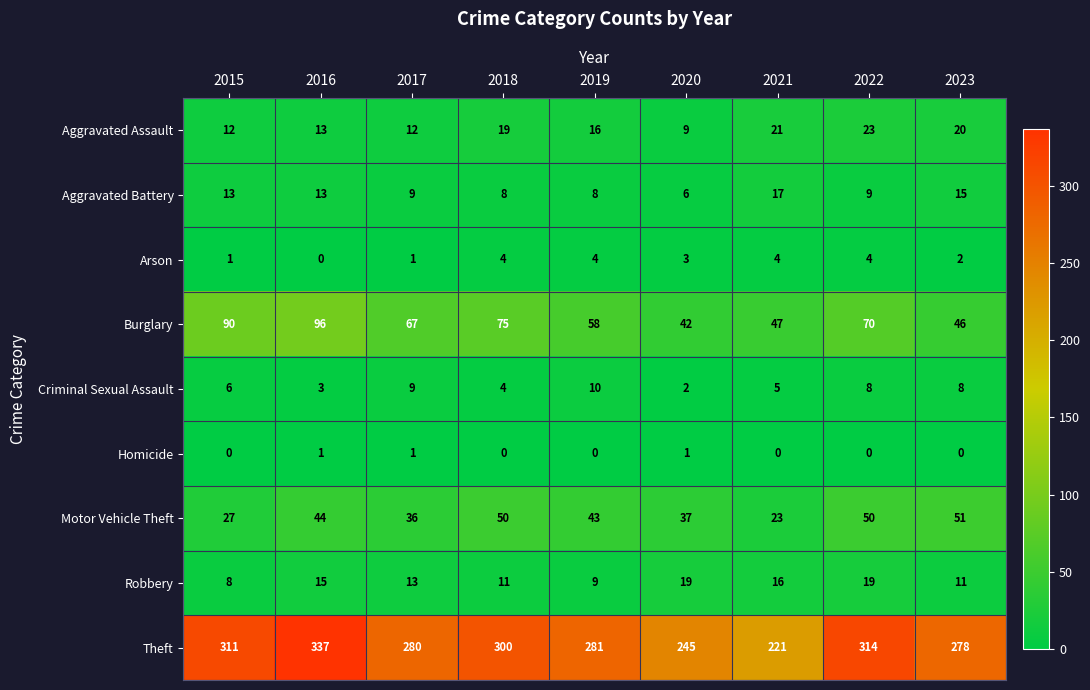

Between 2015 and 2016, which series saw the biggest shift?

Theft